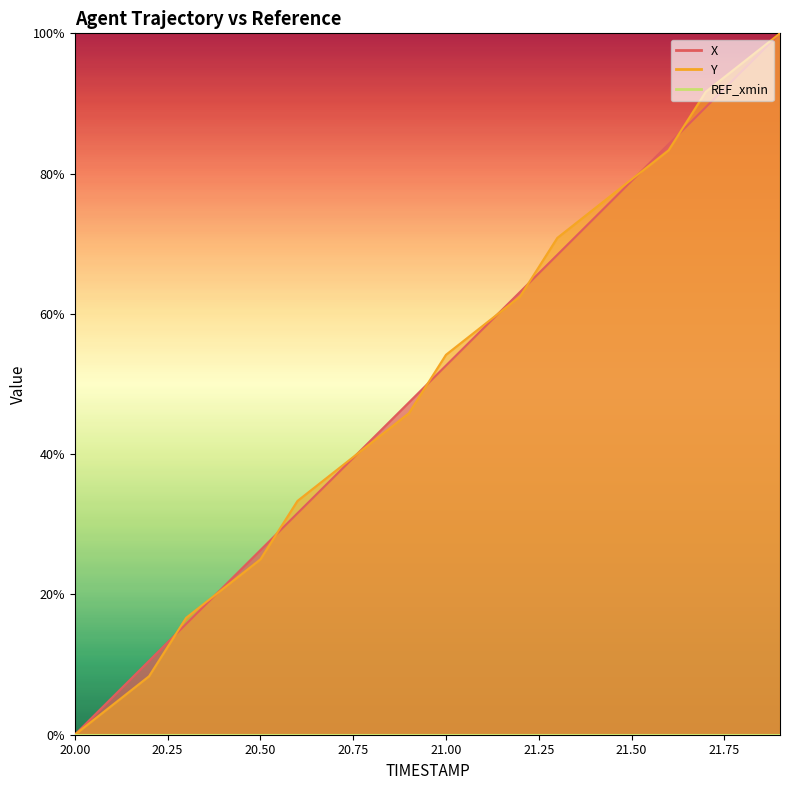

Reading left to right, transcribe all the data shown in this chart.

X: 20.0=0.0	20.1=5.3	20.2=10.5	20.3=15.8	20.4=21.1	20.5=26.3	20.6=31.6	20.7=36.8	20.8=42.1	20.9=47.4	21.0=52.6	21.1=57.9	21.2=63.2	21.3=68.4	21.4=73.7	21.5=78.9	21.6=84.2	21.7=89.5	21.8=94.7	21.9=100.0
Y: 20.0=0.0	20.1=4.2	20.2=8.3	20.3=16.7	20.4=20.8	20.5=25.0	20.6=33.3	20.7=37.5	20.8=41.7	20.9=45.8	21.0=54.2	21.1=58.3	21.2=62.5	21.3=70.8	21.4=75.0	21.5=79.2	21.6=83.3	21.7=91.7	21.8=95.8	21.9=100.0